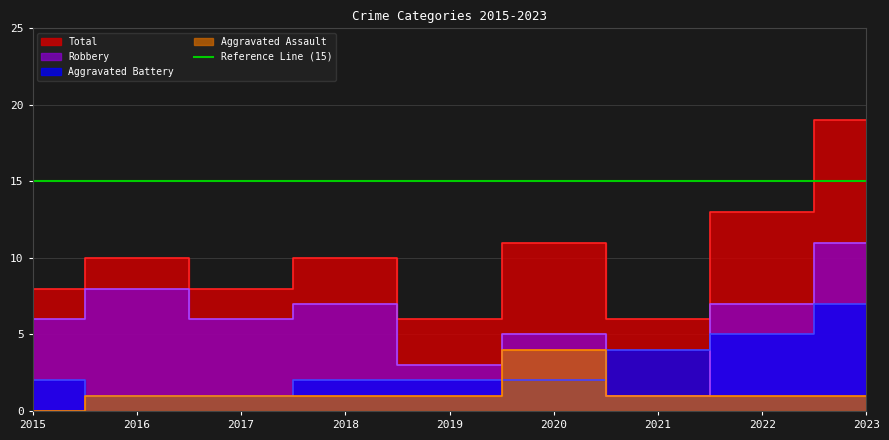

True or false: Total and Aggravated Battery intersect in this chart.

False